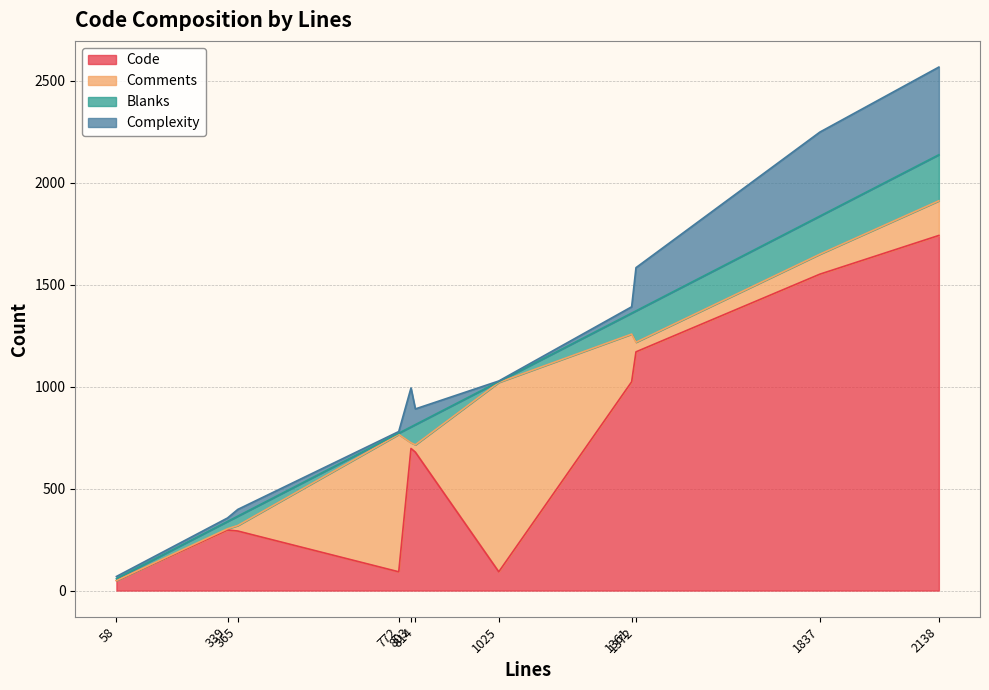

What is the difference between the maximum and minimum values in the Code series?

1693